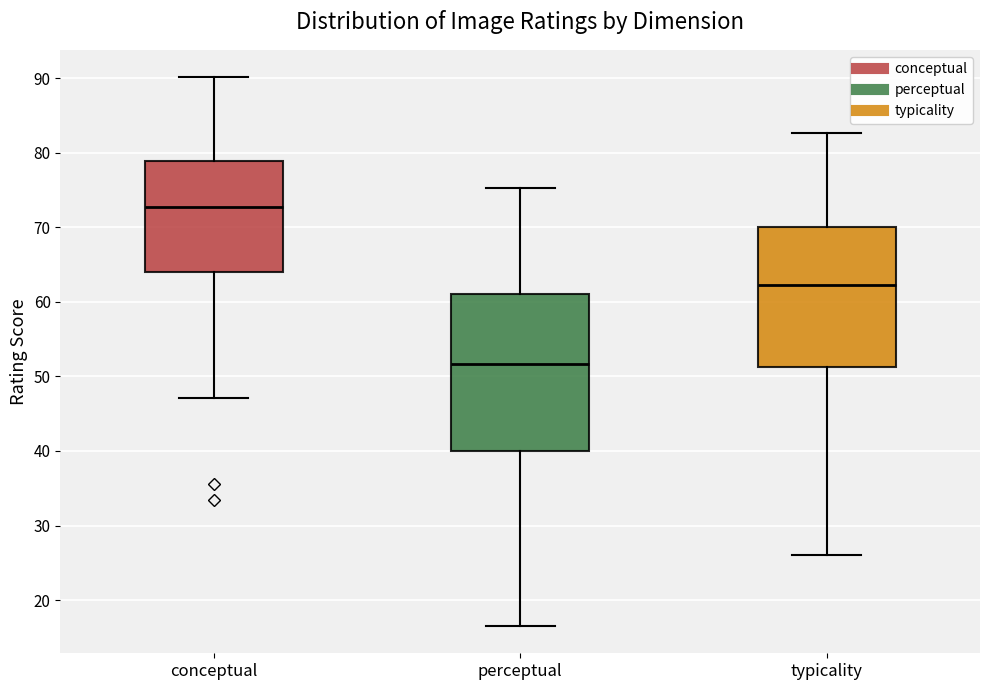

Which box has the highest median line?

conceptual